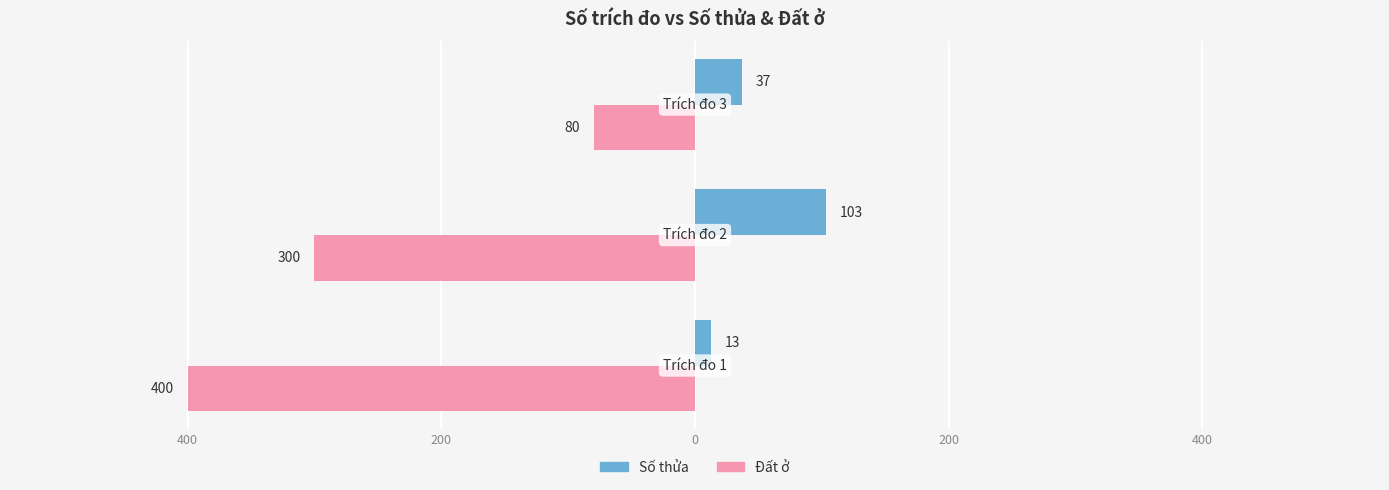

What are all the series names shown in the legend?

Số thửa, Đất ở